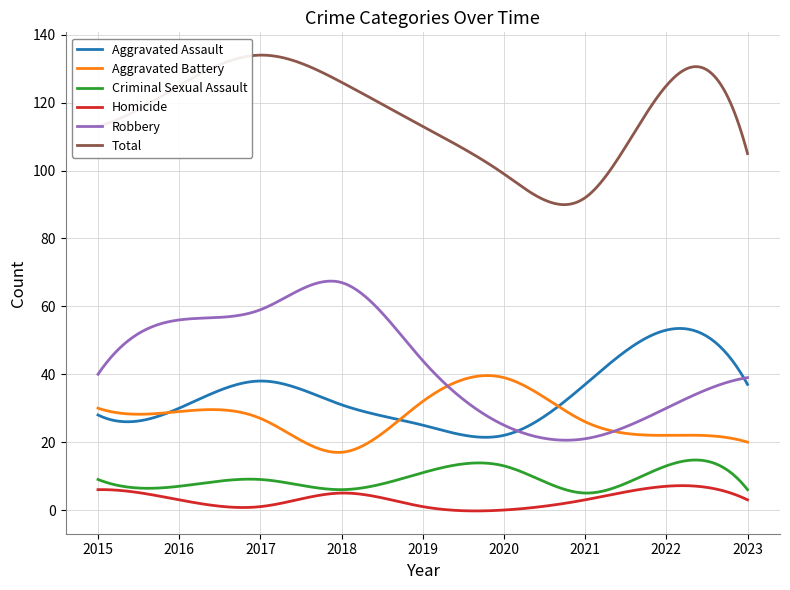

True or false: Total and Criminal Sexual Assault cross at least once.

False